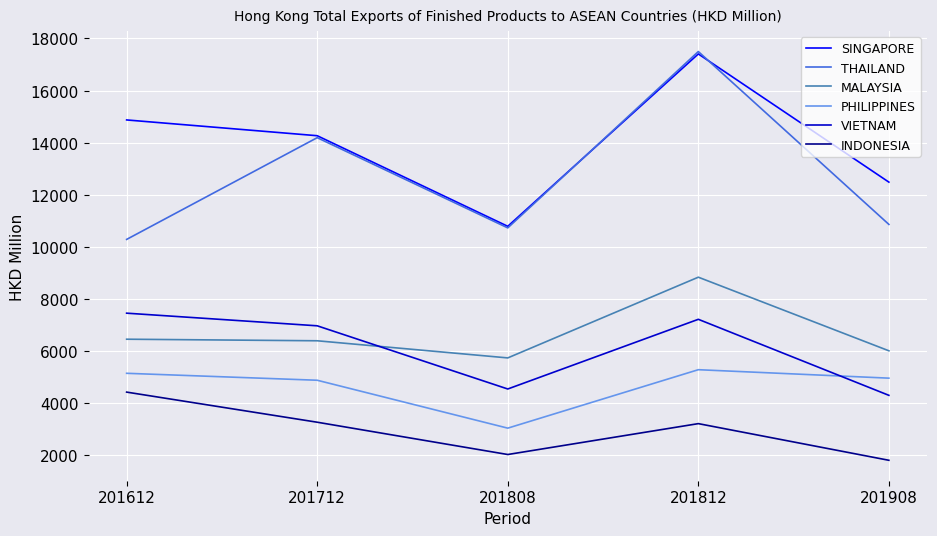

At which label is VIETNAM closest to 5862?

201712